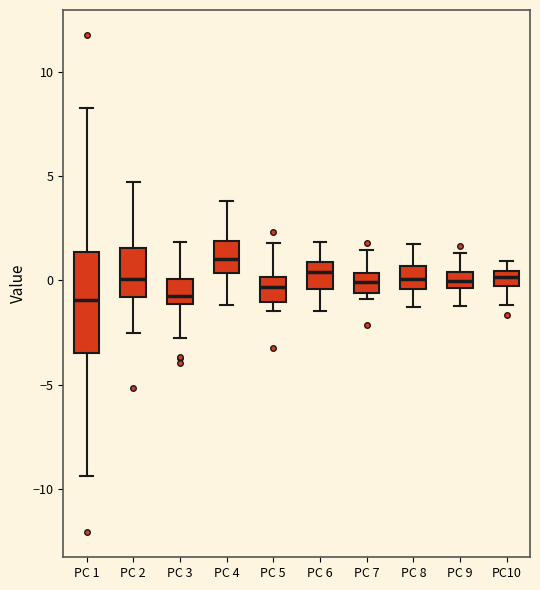

Which box's median line is the highest?

PC 4